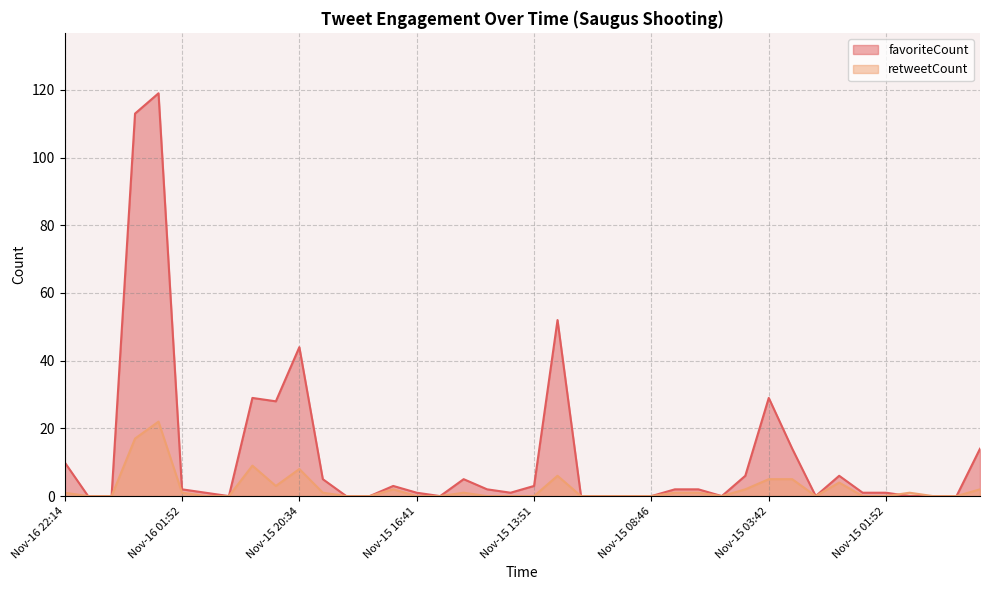

The retweetCount series shows 1 at Nov-15 15:39. True or false?

True